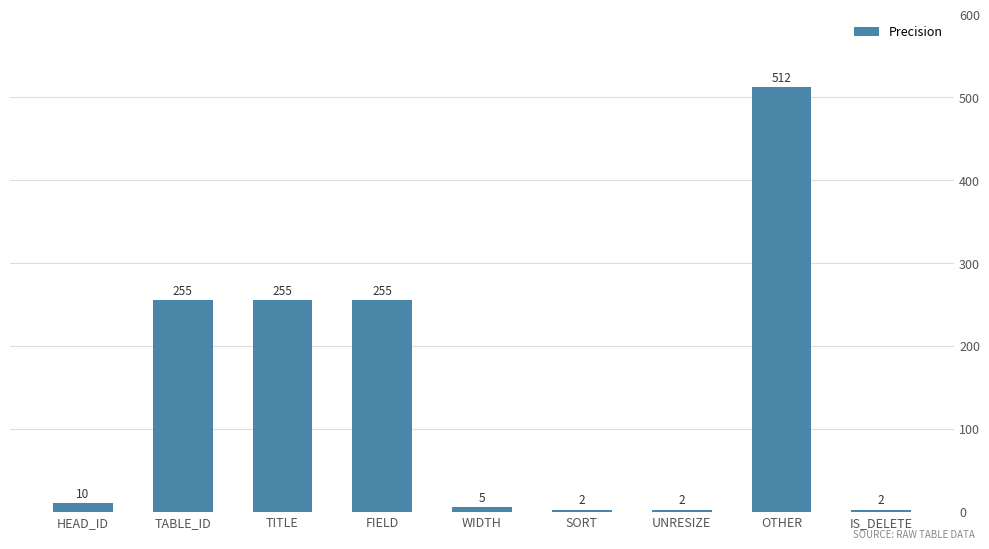

Reading left to right, transcribe all the data shown in this chart.

HEAD_ID=10	TABLE_ID=255	TITLE=255	FIELD=255	WIDTH=5	SORT=2	UNRESIZE=2	OTHER=512	IS_DELETE=2